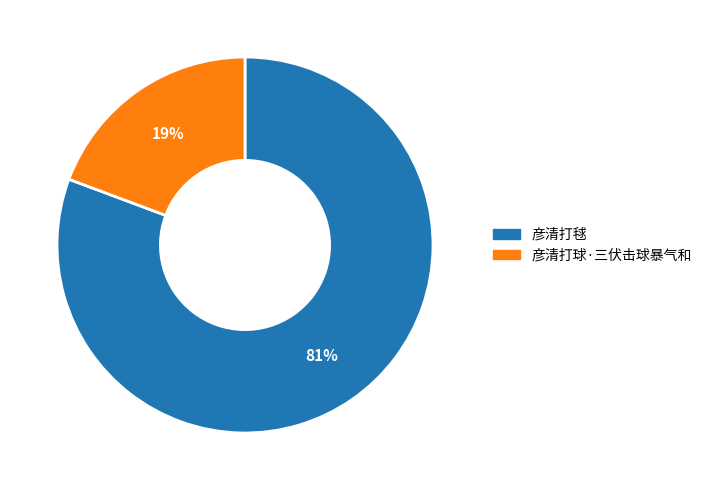

Which has a higher value, 彦清打毬 or 彦清打球·三伏击球暴气和?

彦清打毬